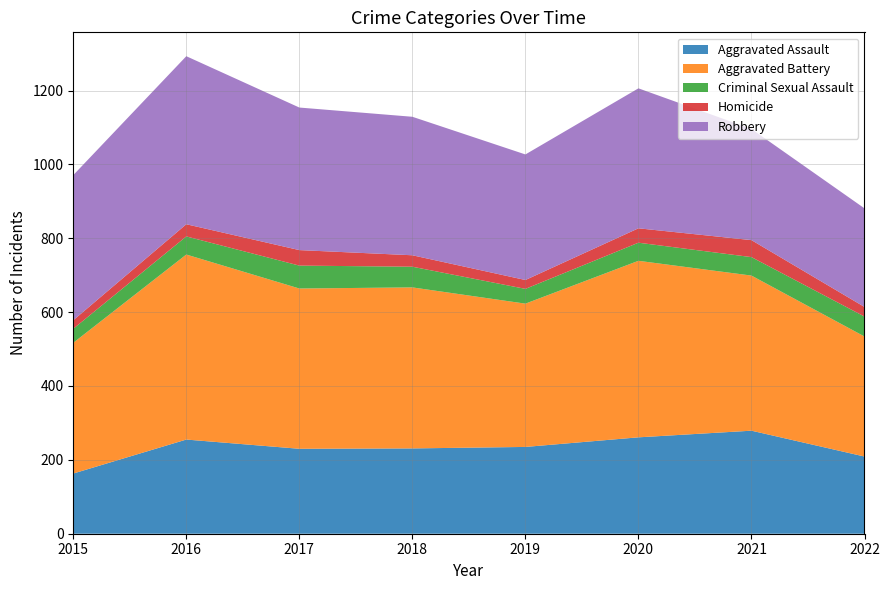

Reading left to right, extract all data points from this chart.

Aggravated Assault: 2015=163	2016=255	2017=230	2018=231	2019=235	2020=261	2021=279	2022=209
Aggravated Battery: 2015=354	2016=501	2017=434	2018=436	2019=388	2020=478	2021=420	2022=325
Criminal Sexual Assault: 2015=38	2016=49	2017=62	2018=56	2019=40	2020=49	2021=50	2022=54
Homicide: 2015=23	2016=33	2017=42	2018=31	2019=24	2020=39	2021=46	2022=26
Robbery: 2015=393	2016=455	2017=386	2018=375	2019=340	2020=379	2021=301	2022=267